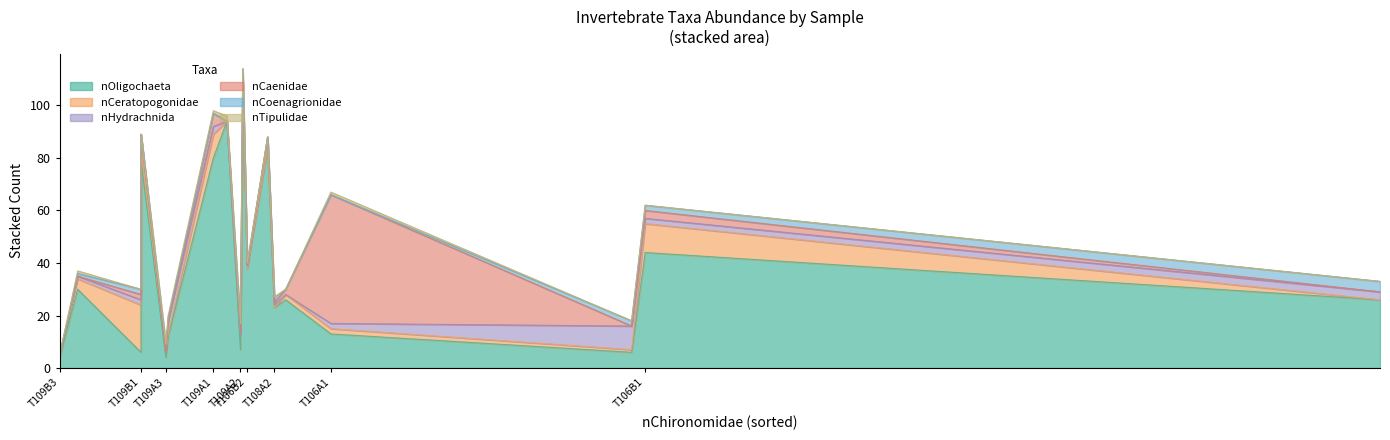

At which label does nOligochaeta first exceed 26?

T106A3